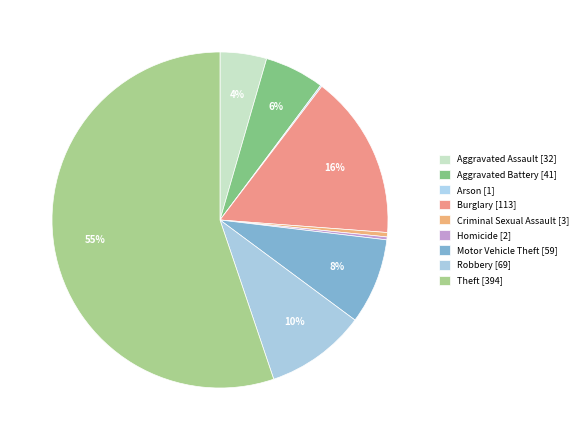

The Robbery slice represents 17% of the pie. True or false?

False